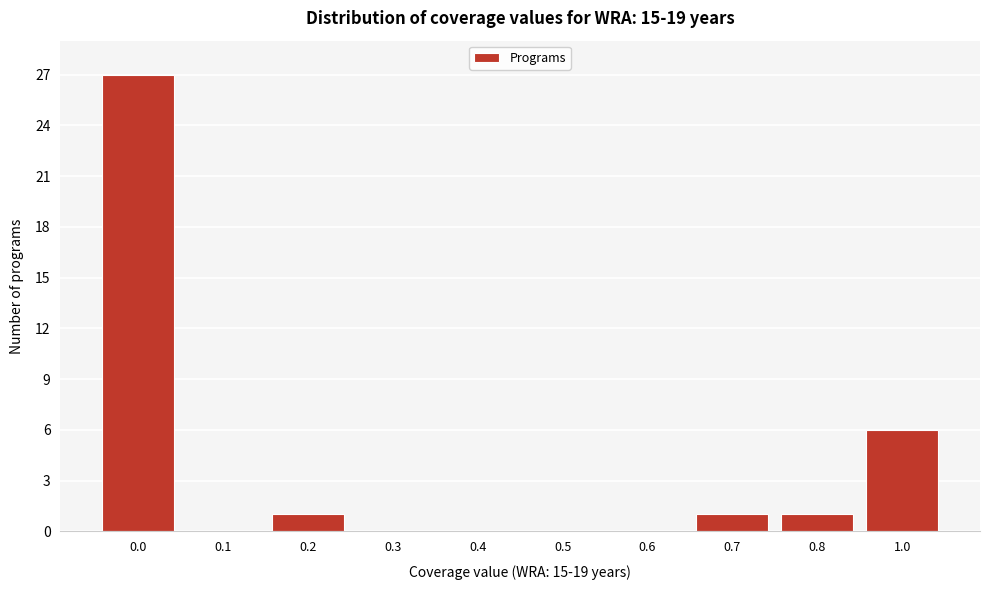

Reading left to right, transcribe all the data shown in this chart.

0.0=27	0.1=0	0.2=1	0.3=0	0.4=0	0.5=0	0.6=0	0.7=1	0.8=1	1.0=6